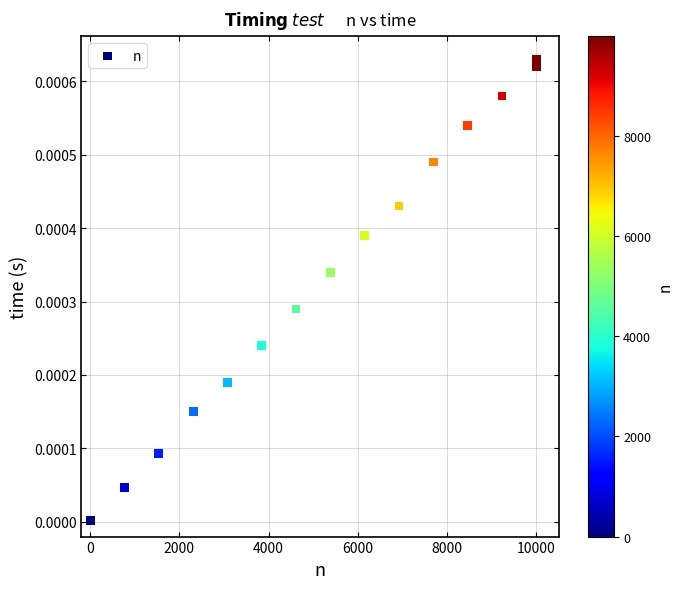

What is the range of X values (max minus min)?

9999.0